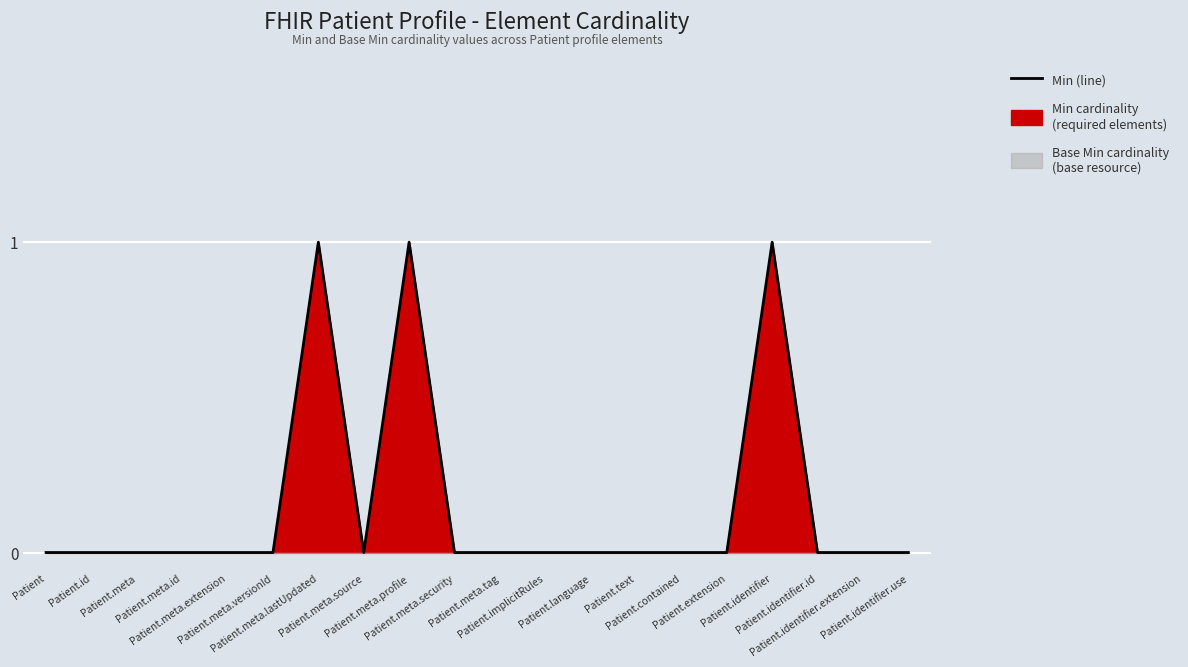

True or false: the data shows 0 at Patient.

True